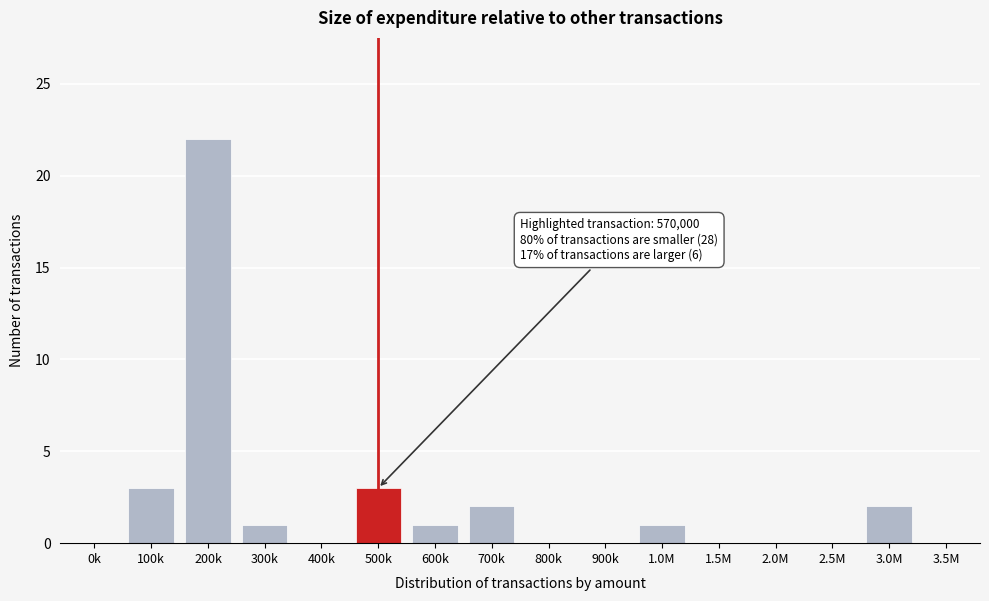

Reading left to right, what are all the values shown in this chart?

0k=0	100k=3	200k=22	300k=1	400k=0	500k=3	600k=1	700k=2	800k=0	900k=0	1.0M=1	1.5M=0	2.0M=0	2.5M=0	3.0M=2	3.5M=0